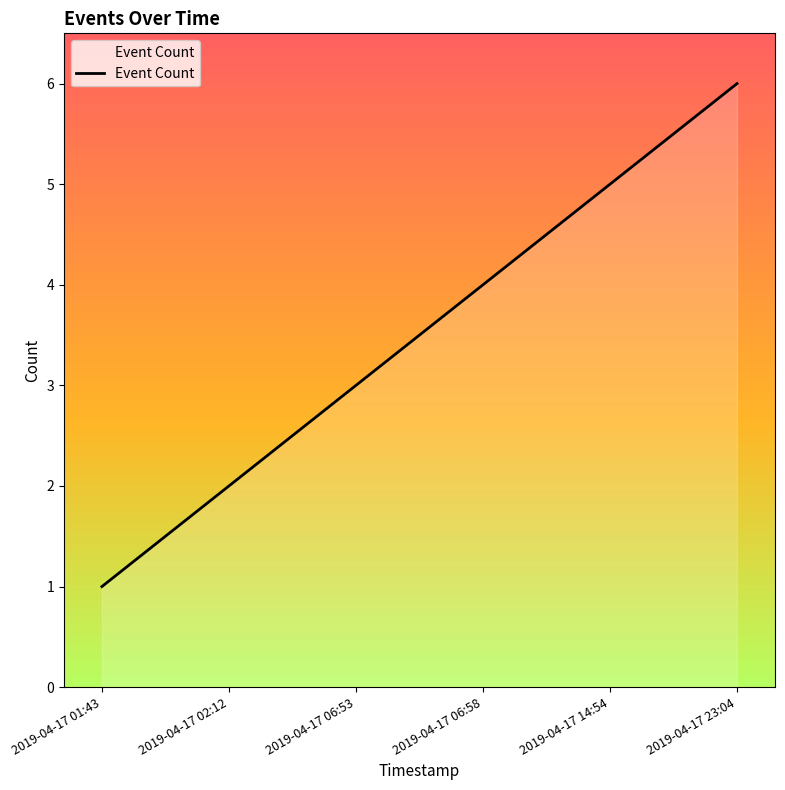

What is the sum of all values?

21